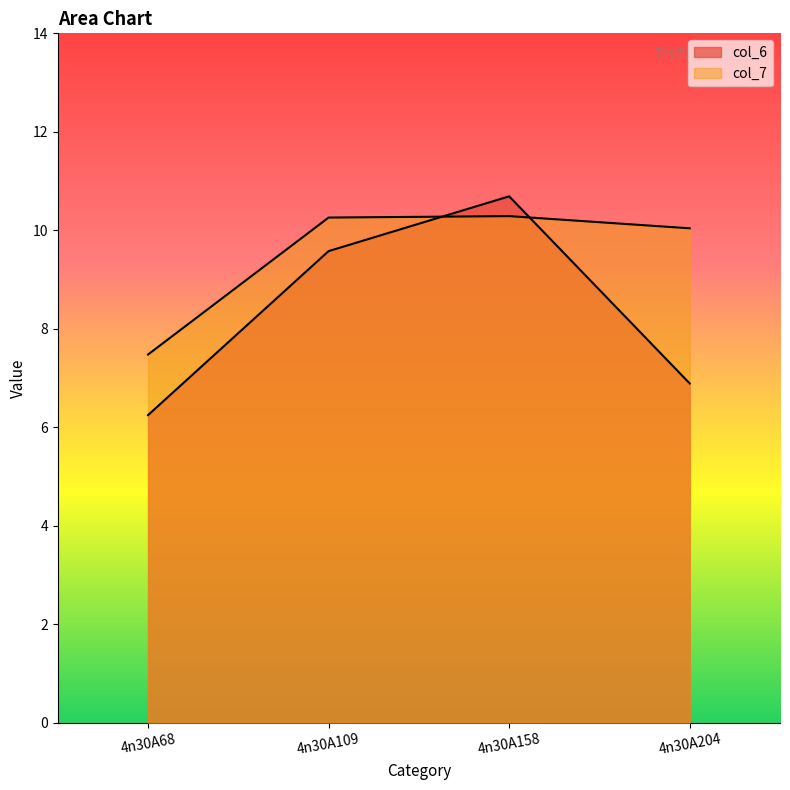

At which category does the chart reach its minimum across all series?

4n30A68